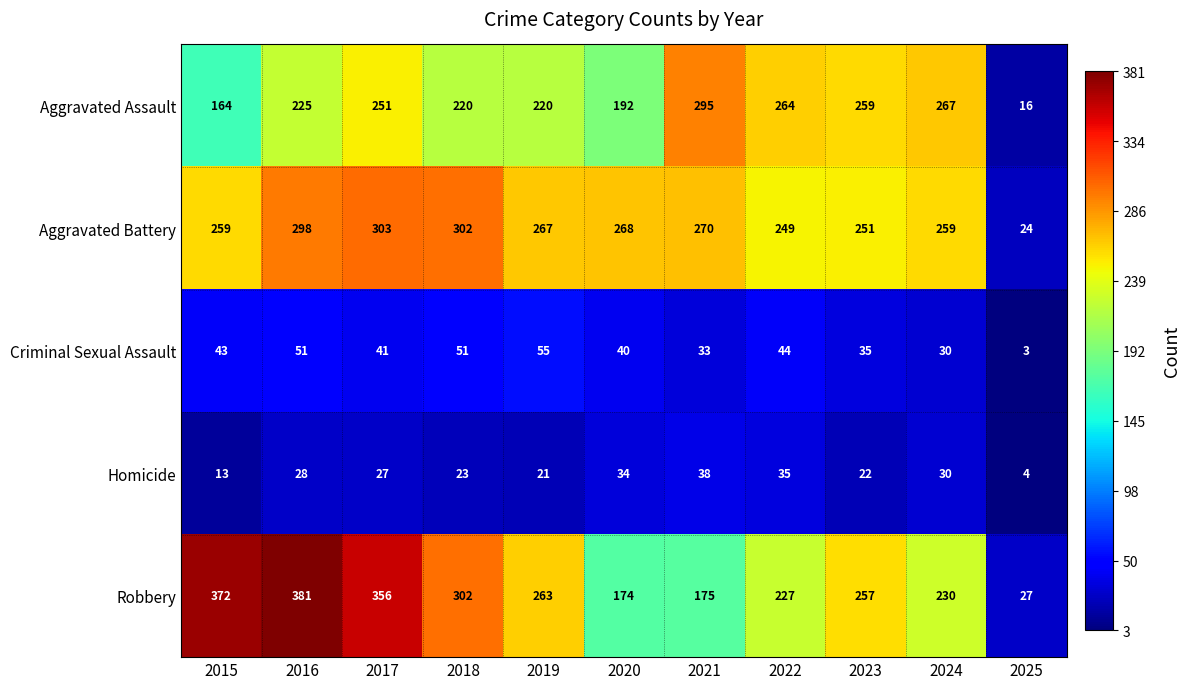

Which series has the widest spread of values?

Robbery